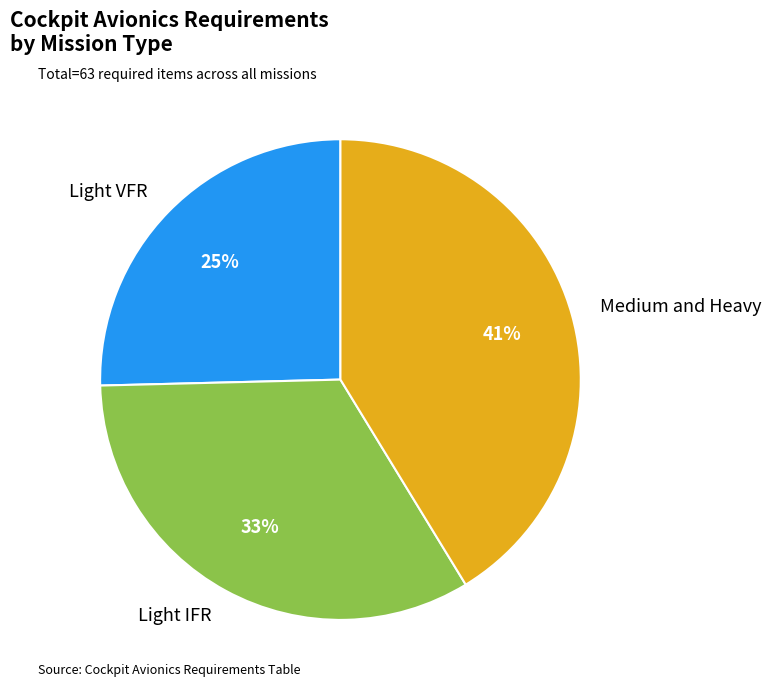

Which category has the smallest portion of the pie?

Light VFR